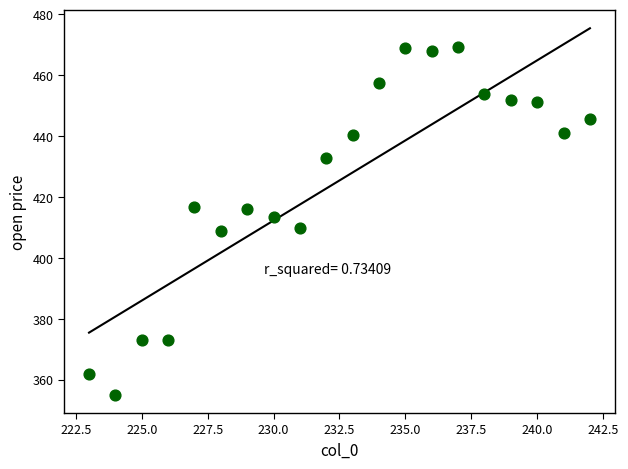

What is the range of Y values (max minus min)?

114.0